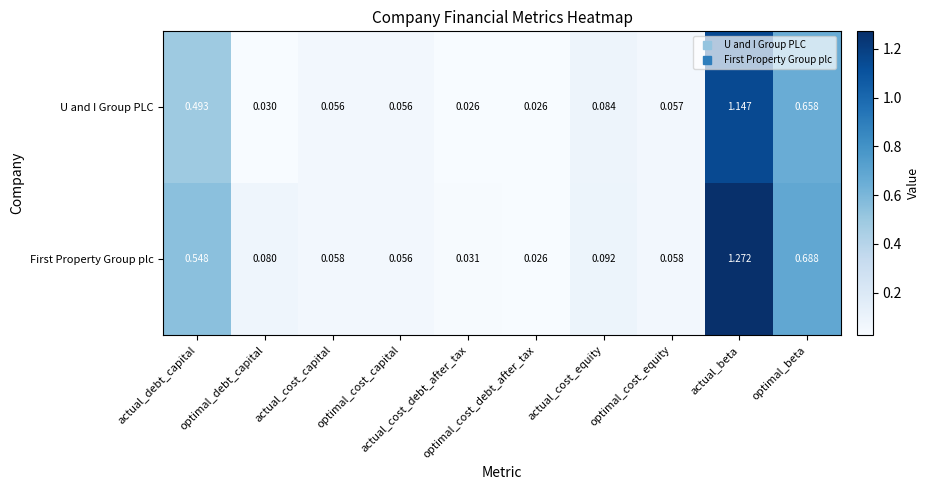

List the series in order of their peak value, lowest first.

U and I Group PLC, First Property Group plc